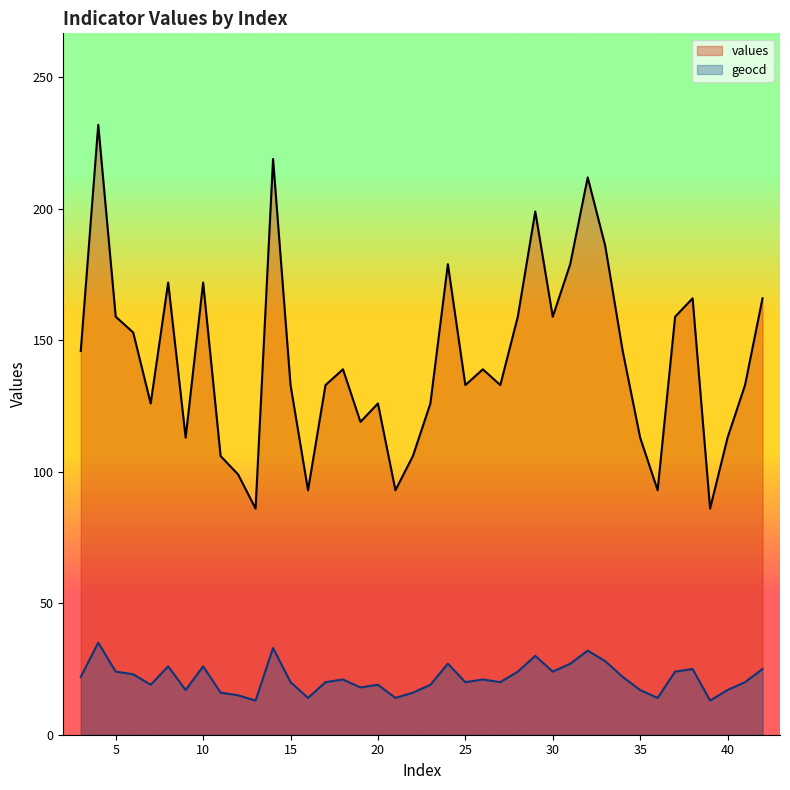

What is the minimum value shown in the chart?

13